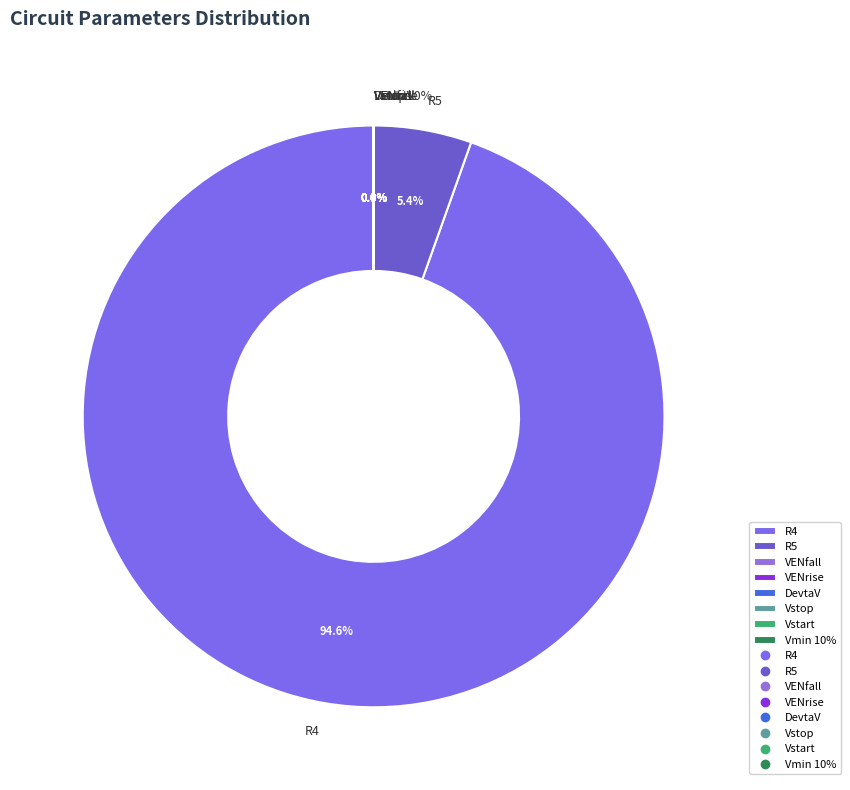

The DevtaV slice represents 0% of the pie. True or false?

True